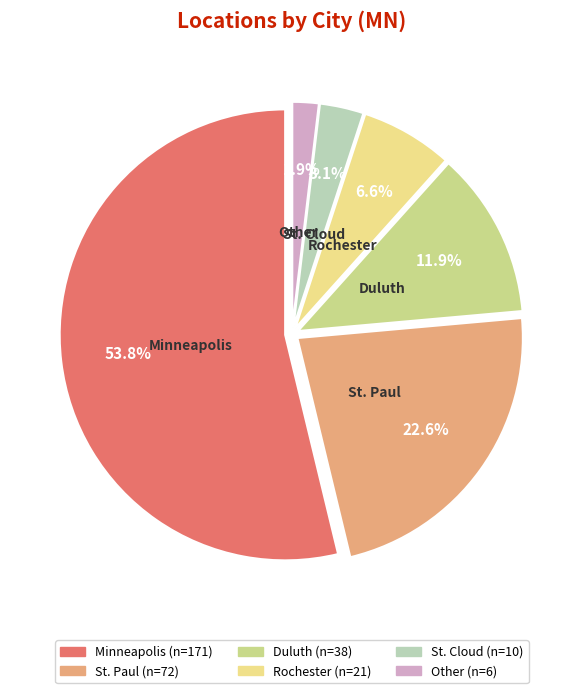

Is the sum of Other and Rochester greater than half?

No